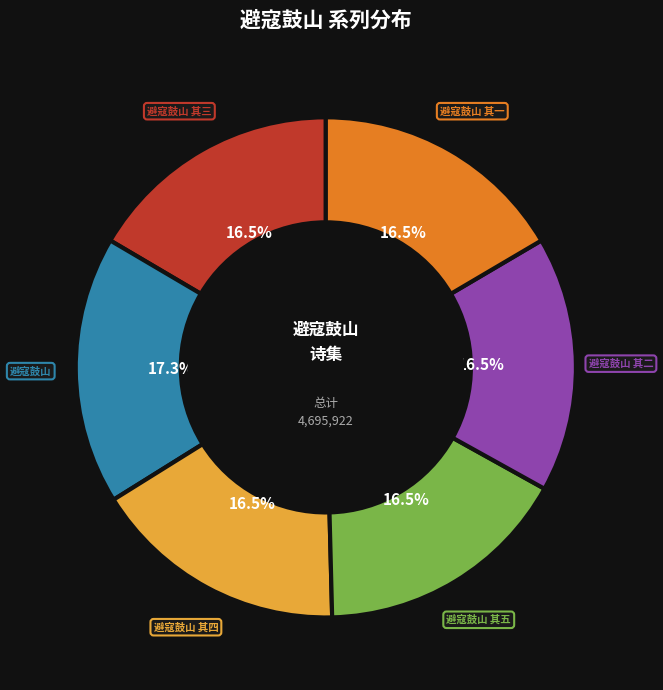

Which category has the biggest portion of the pie?

避寇鼓山